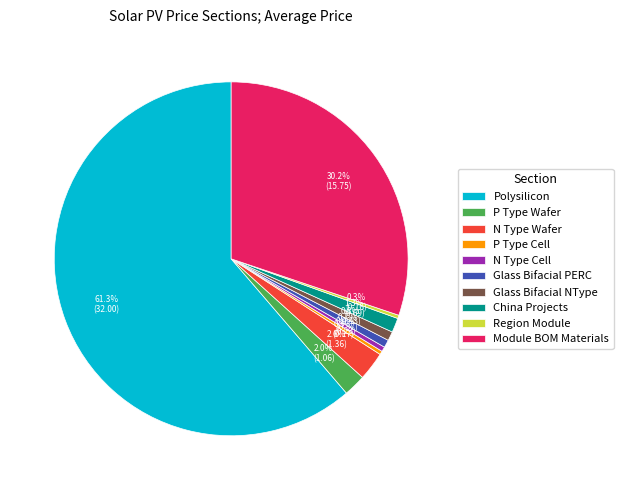

What is the total percentage of N Type Wafer and Glass Bifacial PERC?

3.3%